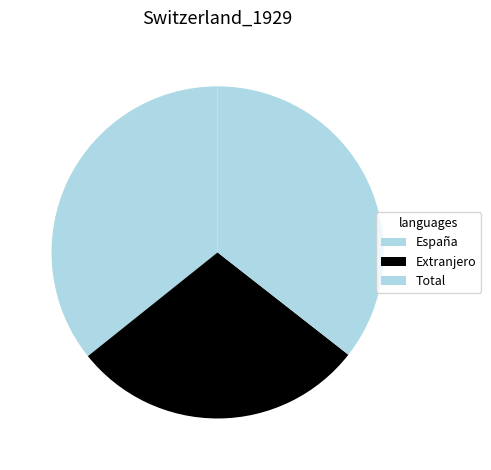

What is the largest slice in the pie chart?

España